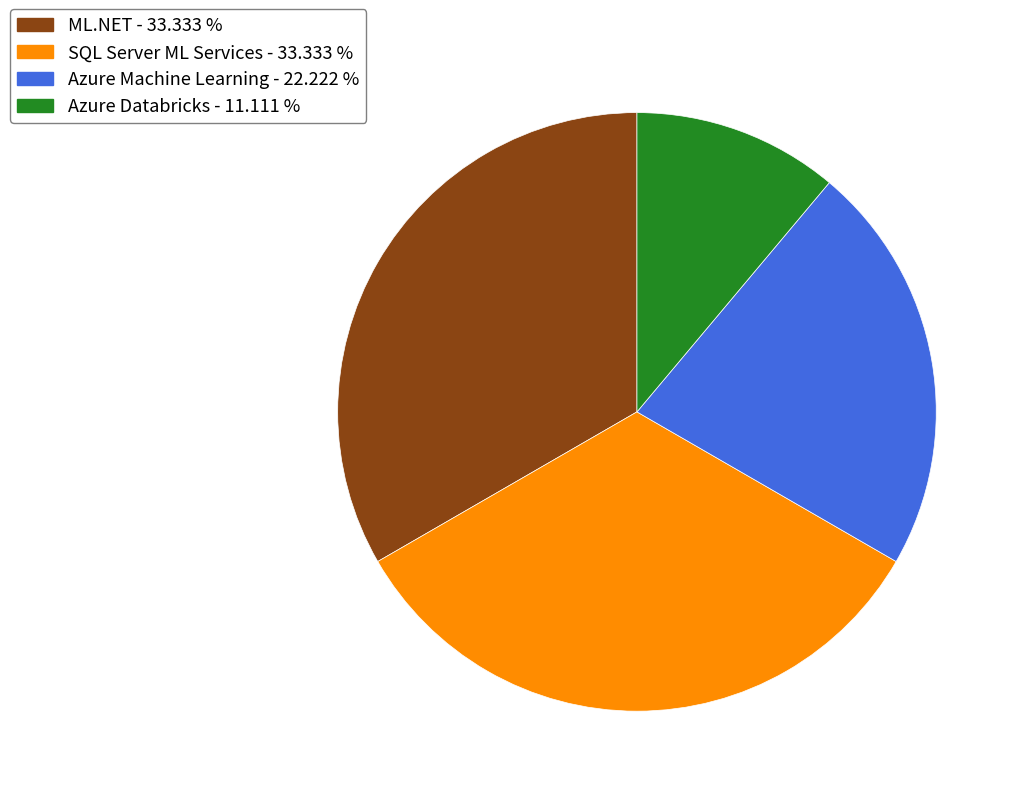

Which has a higher value, SQL Server ML Services or Azure Machine Learning?

SQL Server ML Services